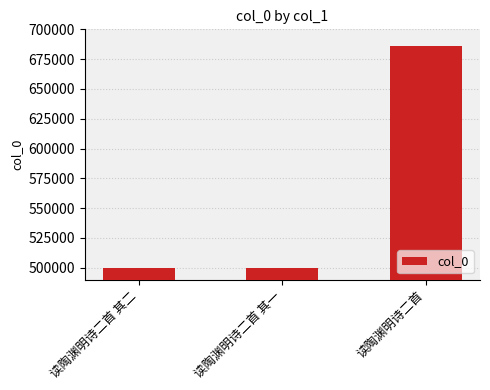

True or false: the data shows 499449 at 读陶渊明诗二首 其一.

True